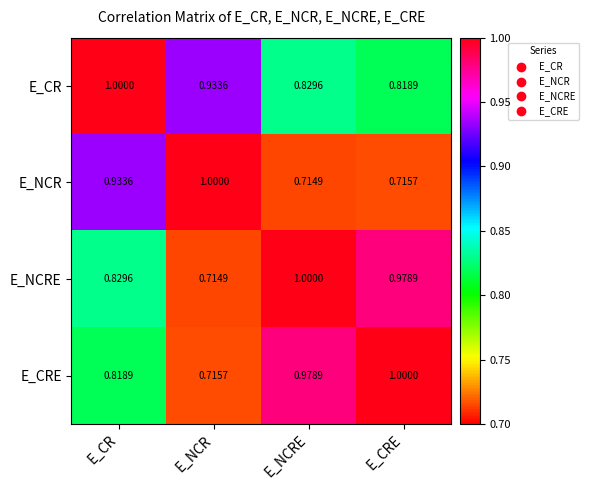

What is the total value across all series at E_CRE?

3.5